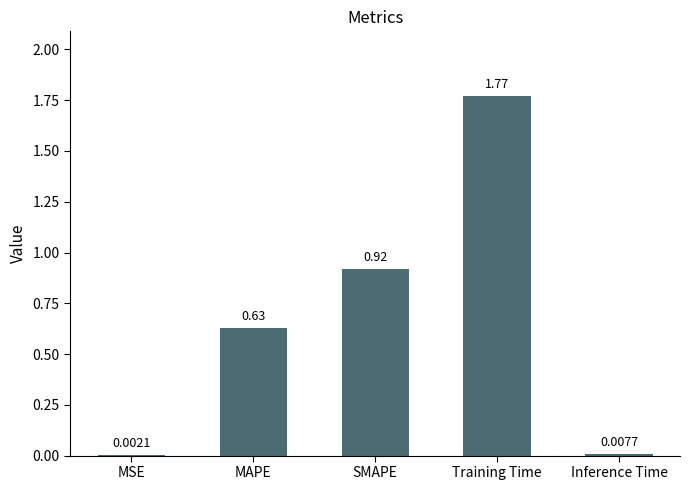

Is it true that the value at SMAPE is 0.4?

False